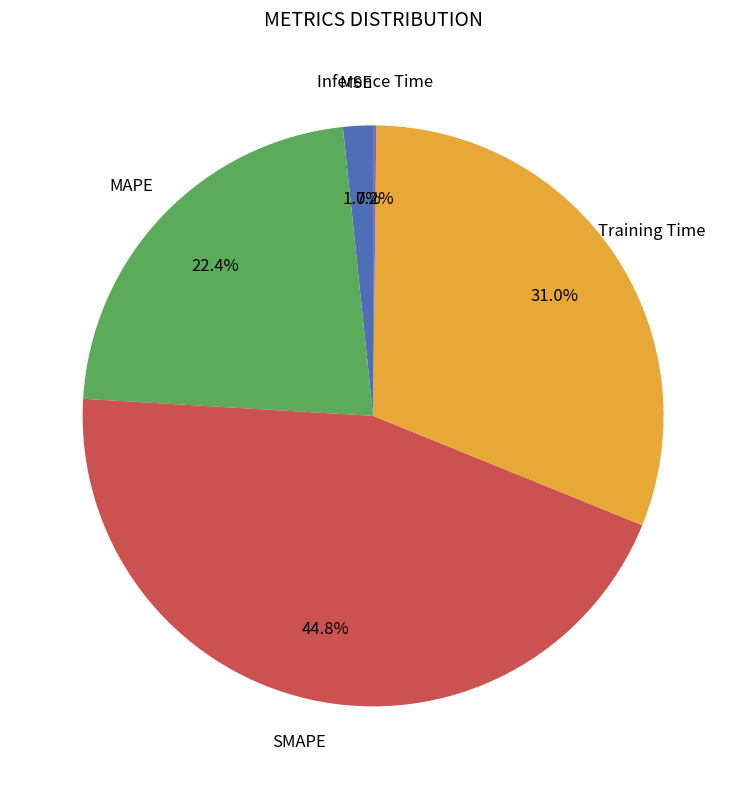

Is there a majority slice in this chart?

No